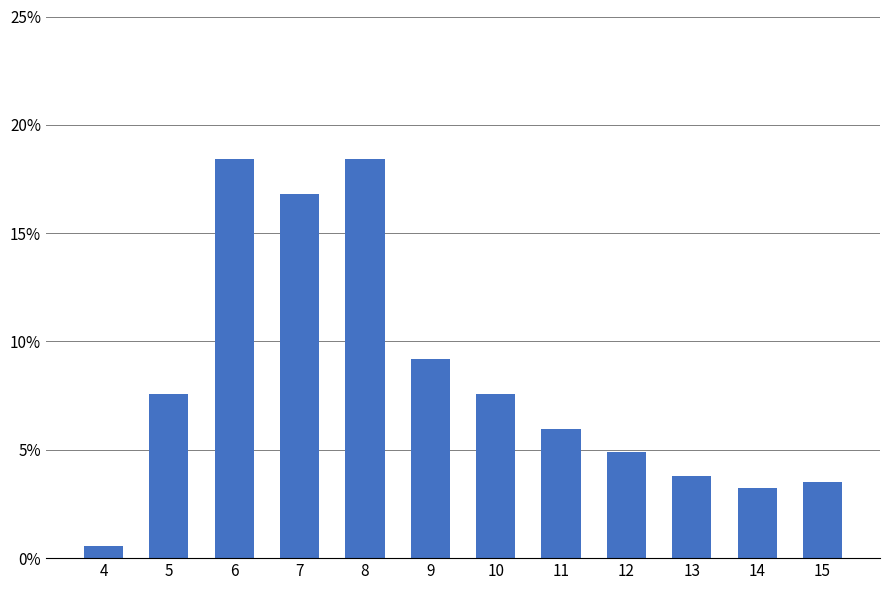

Reading right to left, extract all data points from this chart.

15=0.0	14=0.0	13=0.0	12=0.0	11=0.1	10=0.1	9=0.1	8=0.2	7=0.2	6=0.2	5=0.1	4=0.0